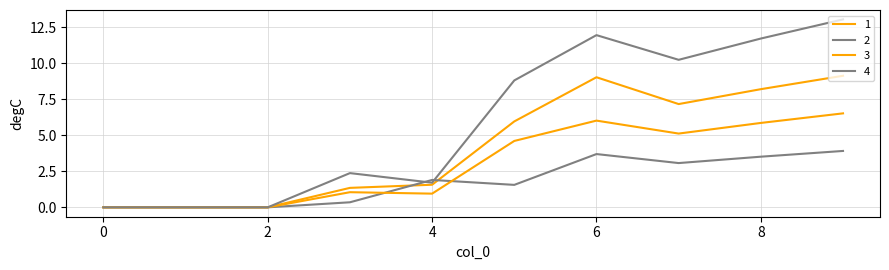

List the series in order of their overall mean, highest first.

4, 1, 3, 2